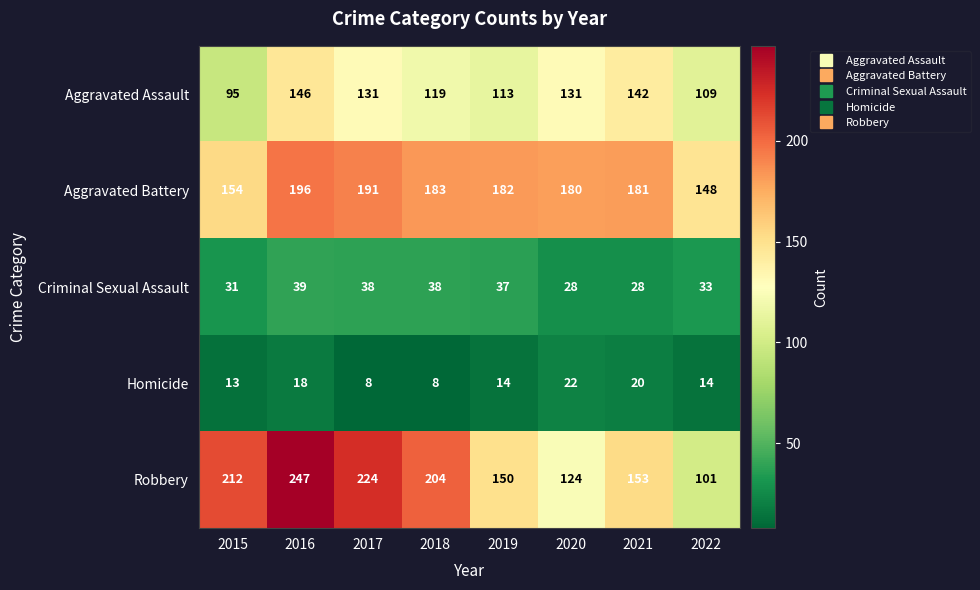

List the series in order of their peak value, lowest first.

Homicide, Criminal Sexual Assault, Aggravated Assault, Aggravated Battery, Robbery